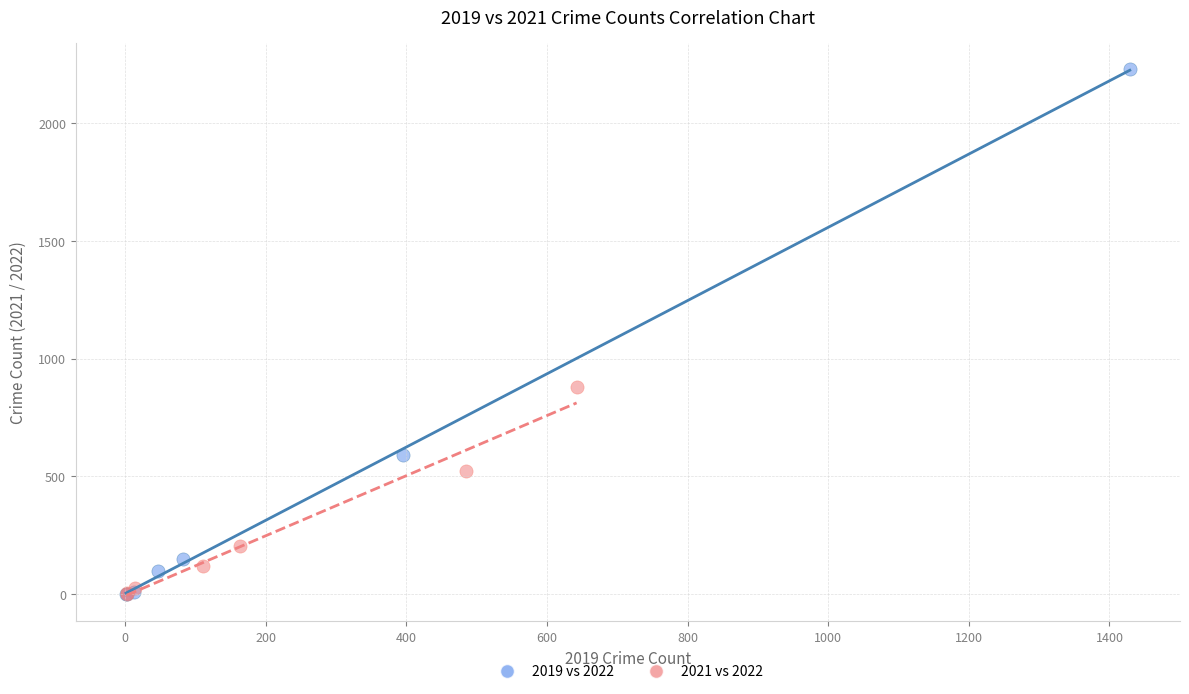

Which series contains the highest Y value?

2019 vs 2022